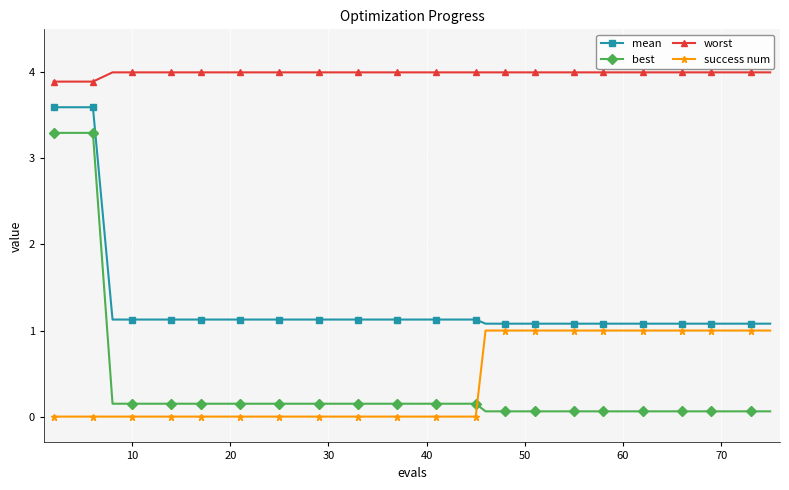

Which series has the largest total across all categories?

worst